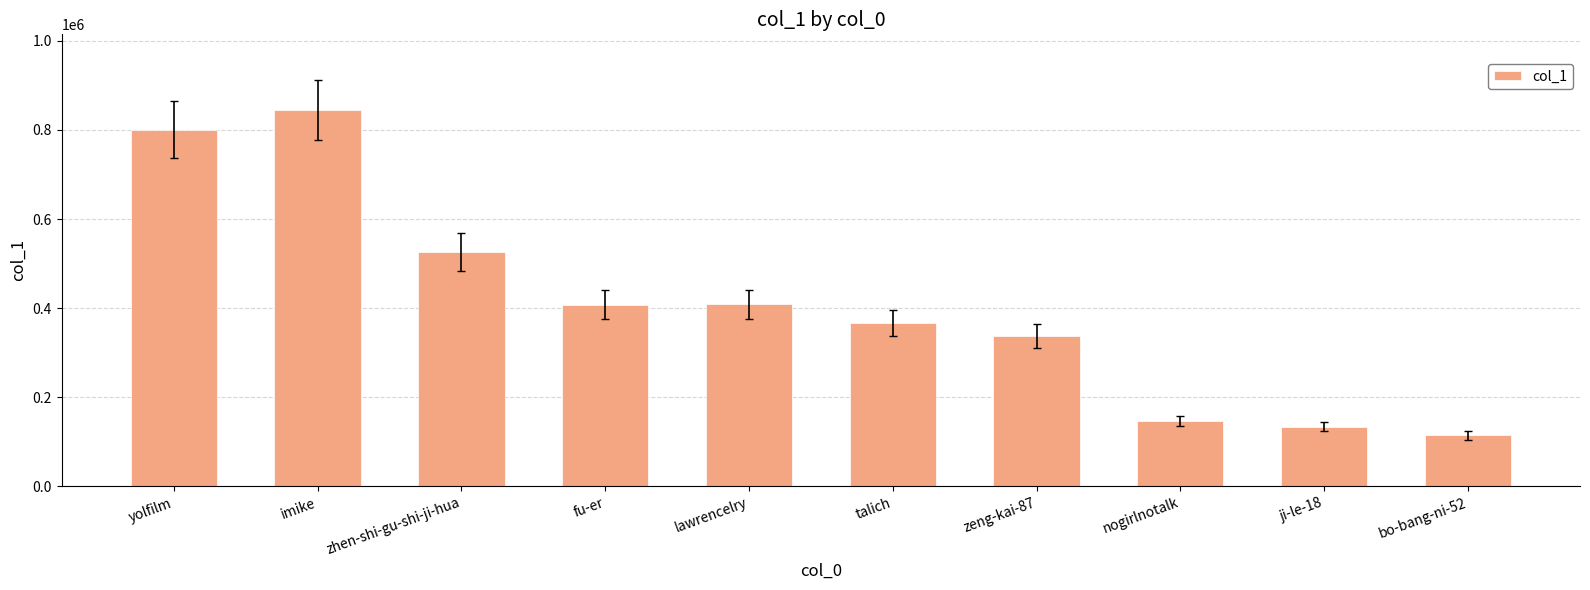

Which label corresponds to the largest value in the chart?

imike